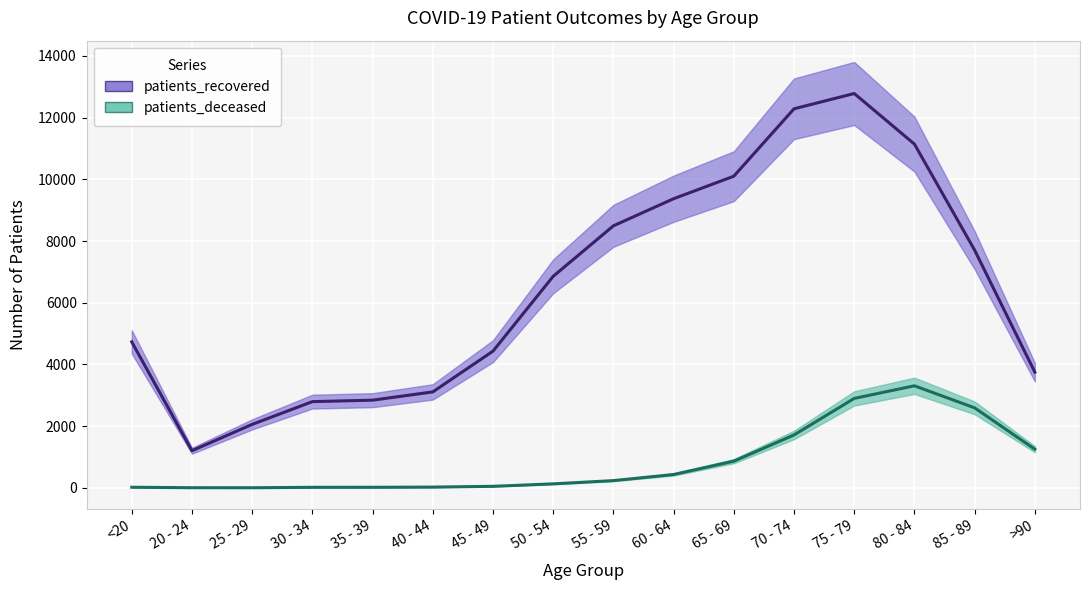

List the series in order of their overall mean, lowest first.

patients_deceased, patients_recovered